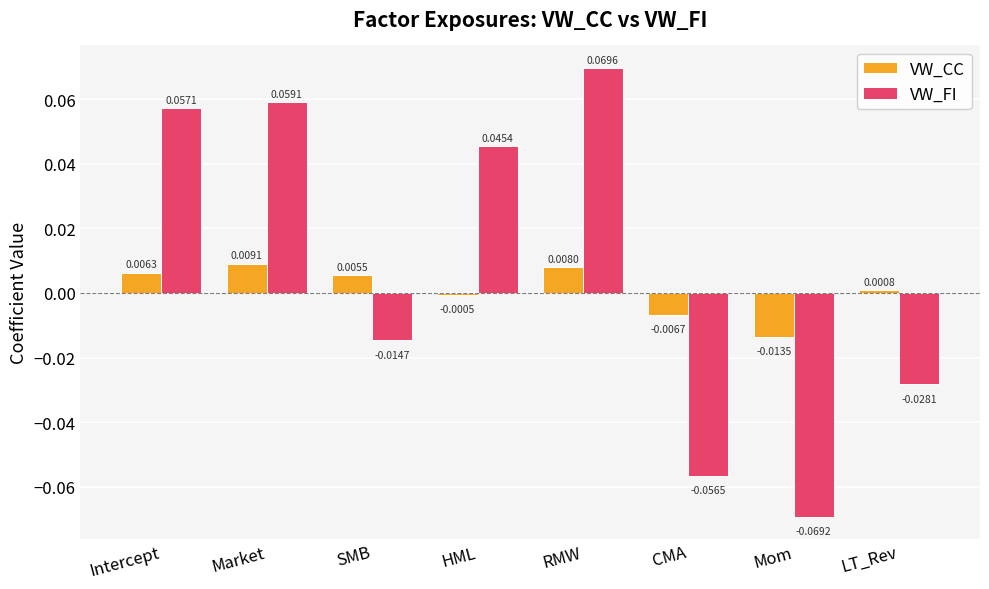

The VW_FI series shows 0.0 at Market. True or false?

False